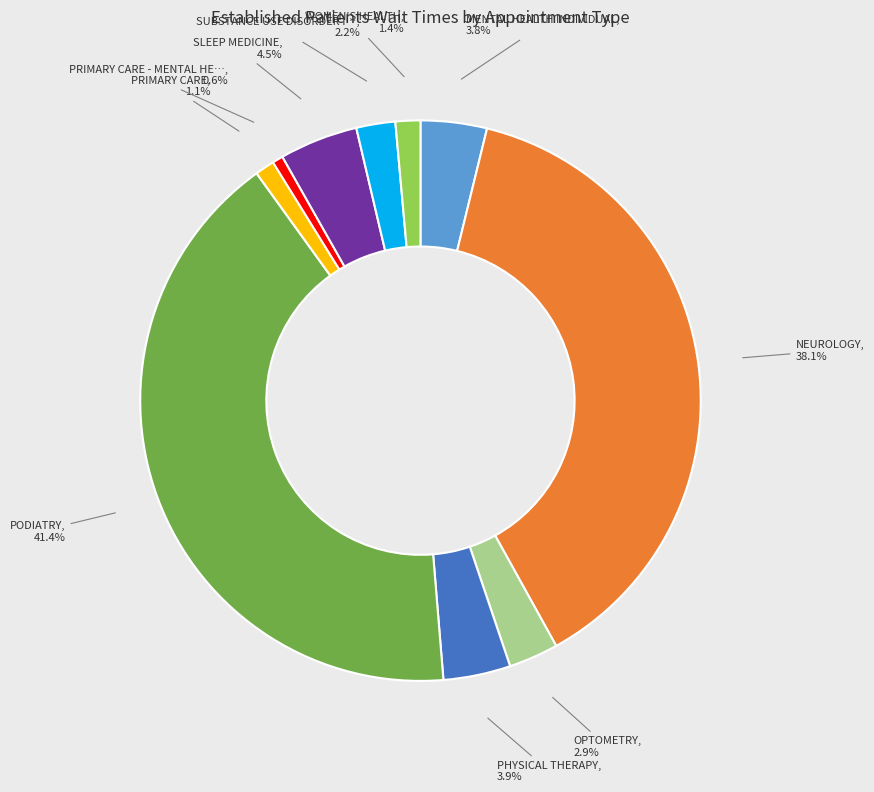

Is there any slice that represents more than half of the pie?

No